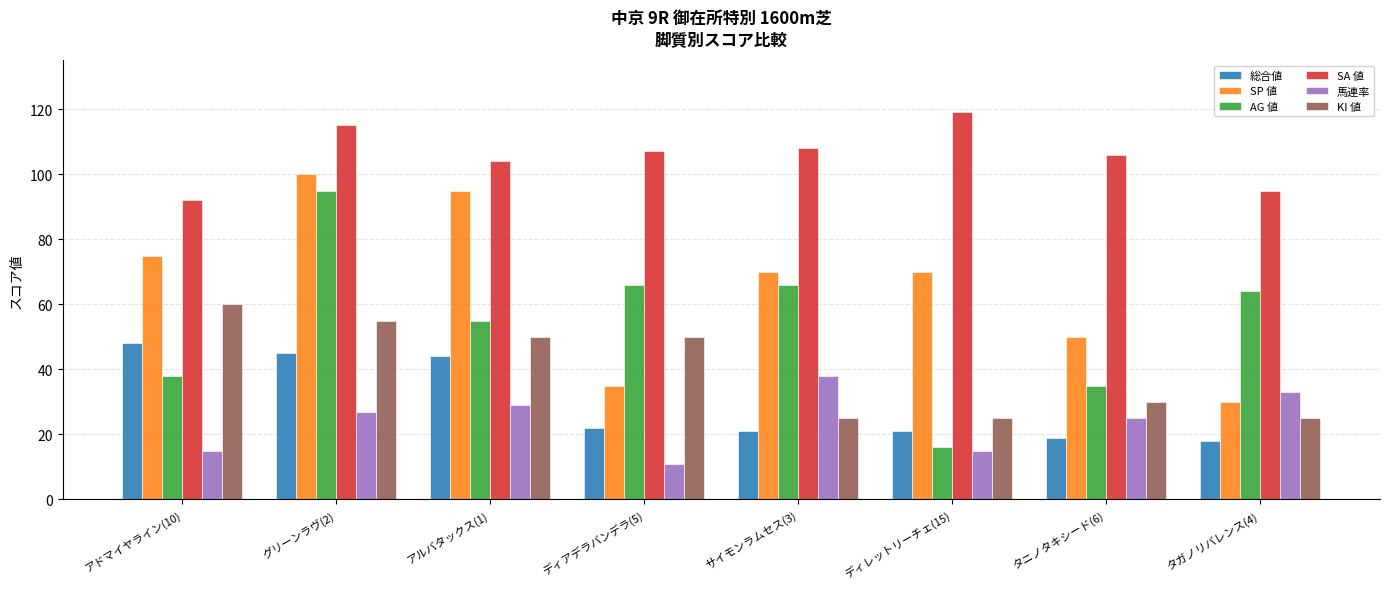

List the series in order of their peak value, highest first.

SA 値, SP 値, AG 値, KI 値, 総合値, 馬連率